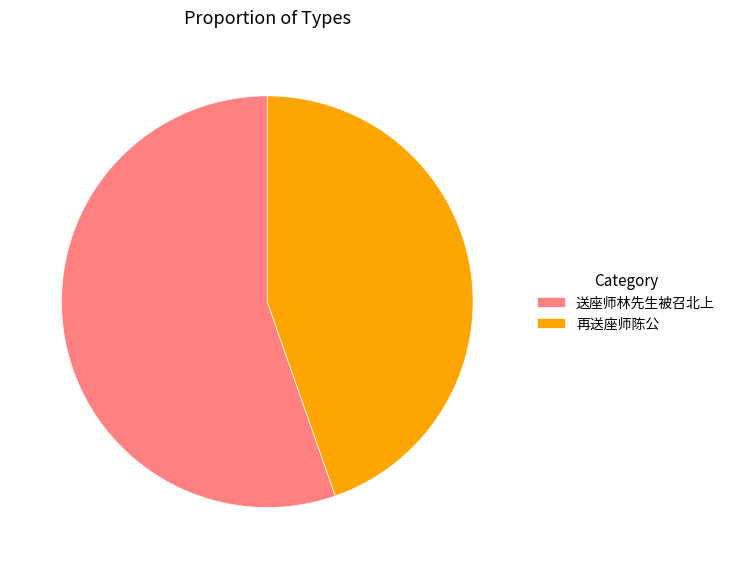

The 送座师林先生被召北上 slice represents 70% of the pie. True or false?

False